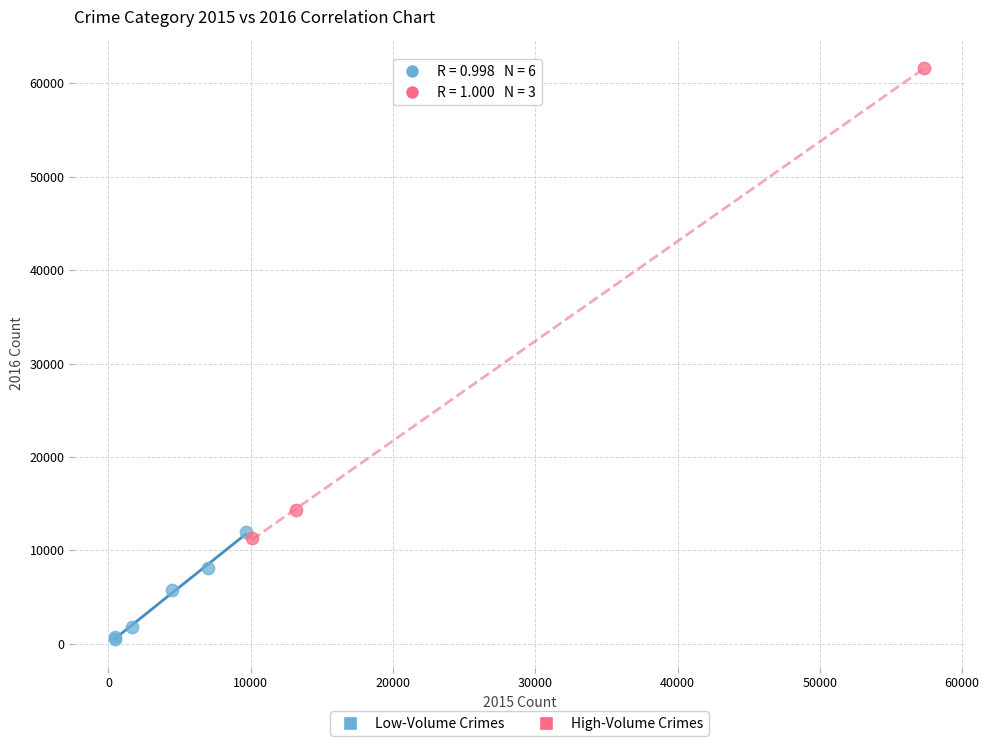

Which series has the widest spread of Y values?

High-Volume Crimes